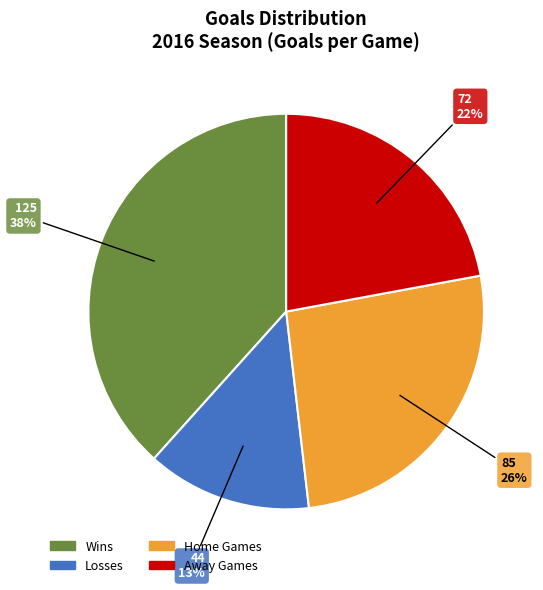

To the nearest percent, what is the difference between the largest and smallest slice percentages?

25%